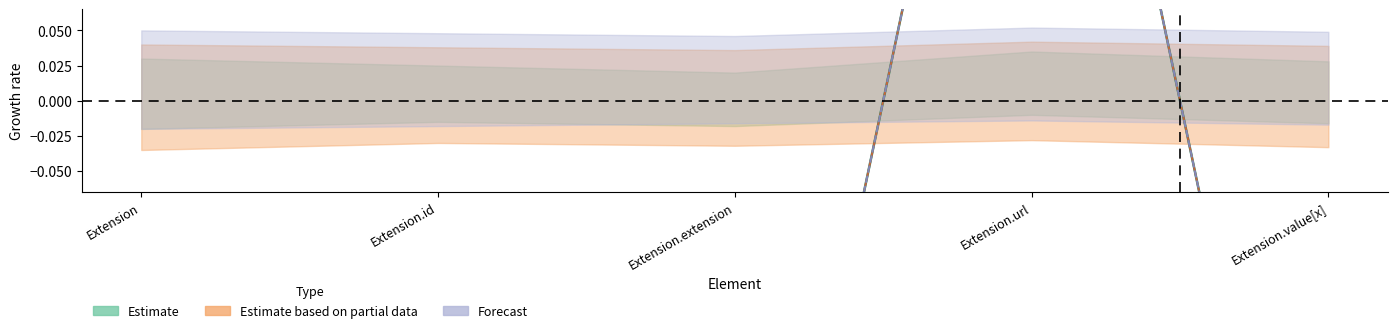

At which label is Base Min closest to 0?

Extension